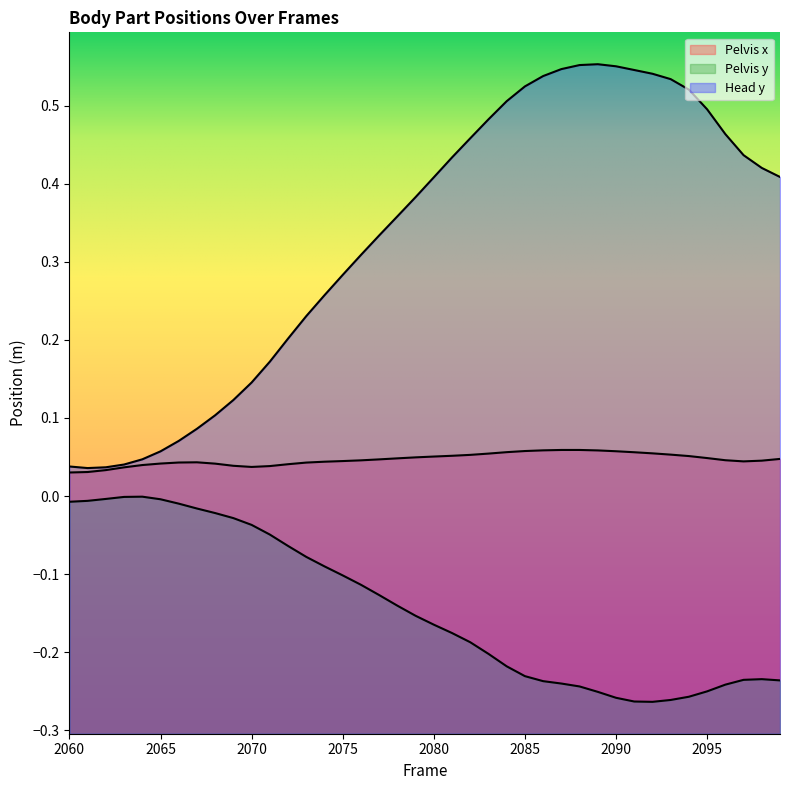

Is the value of Pelvis y at 2084 greater than the value of Head y at 2069?

No